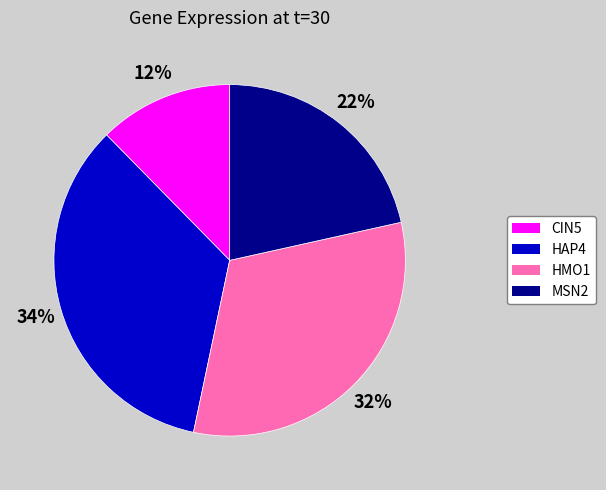

Is the sum of CIN5 and MSN2 greater than half?

No